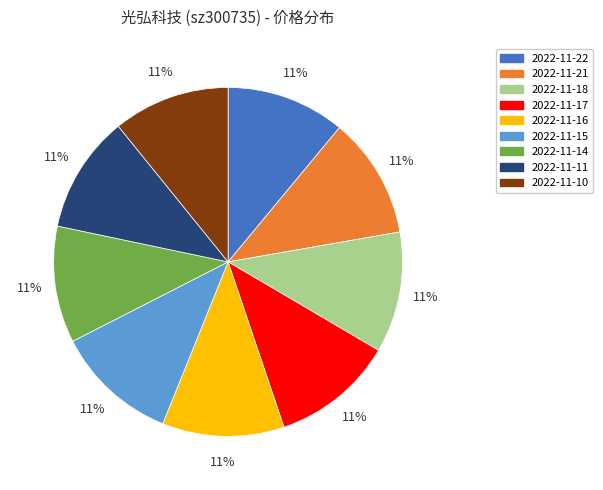

How many slices are in this pie chart?

9